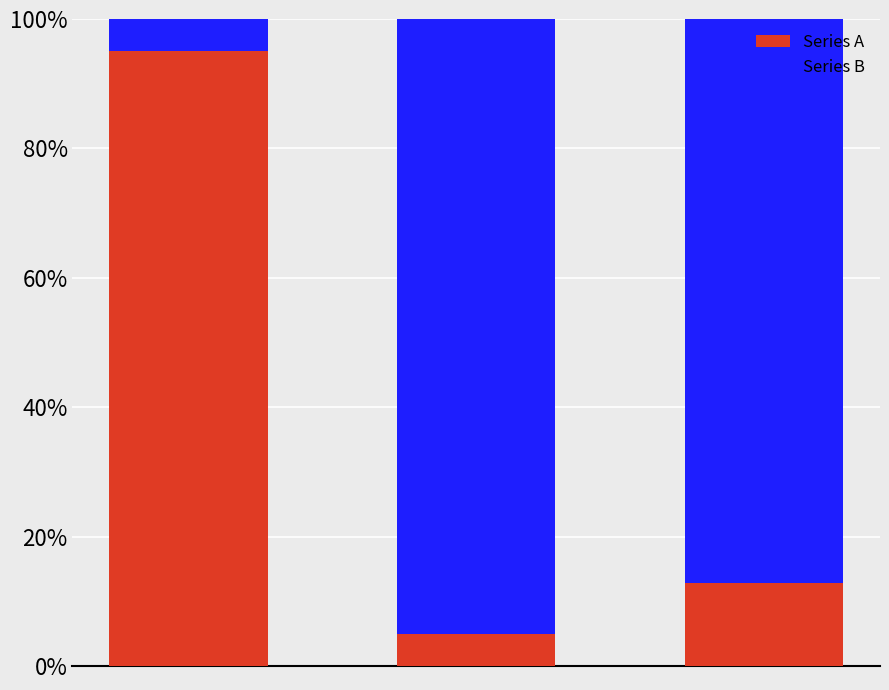

What is the difference between the maximum and second lowest values in the Series A series?

82.2